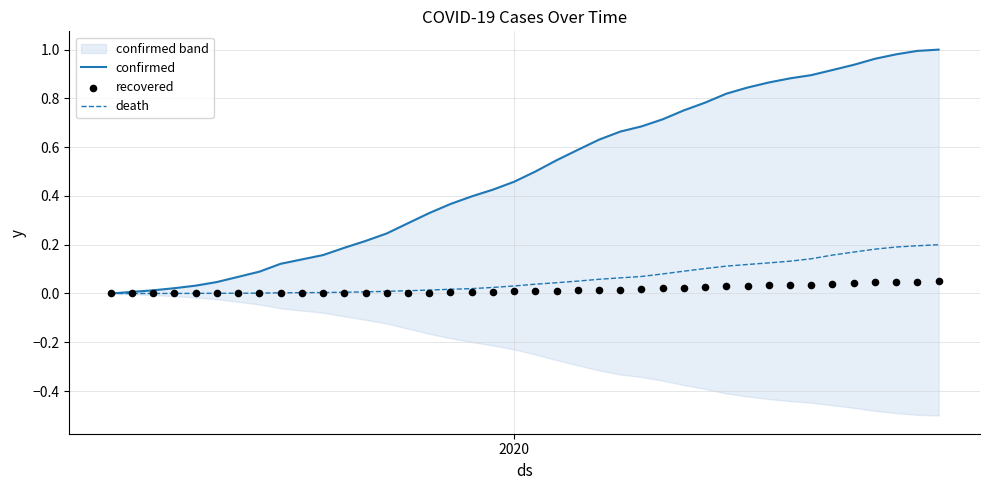

At how many categories does at least one series exceed 0?

39